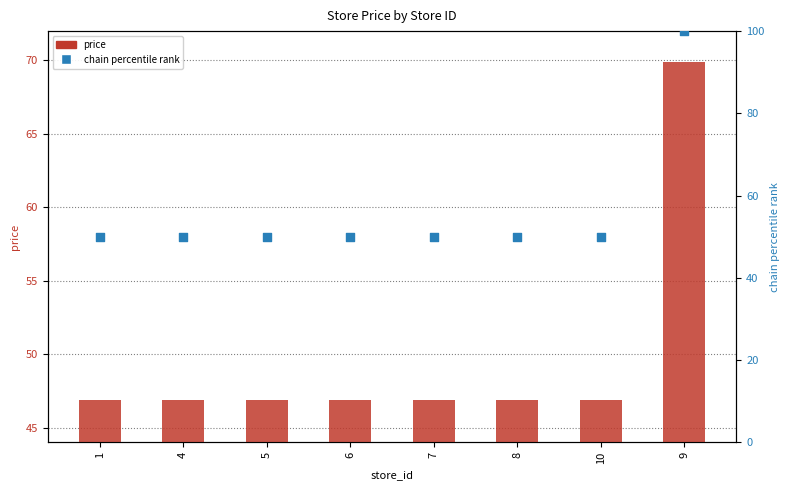

At which category is the sum across all series the highest?

9